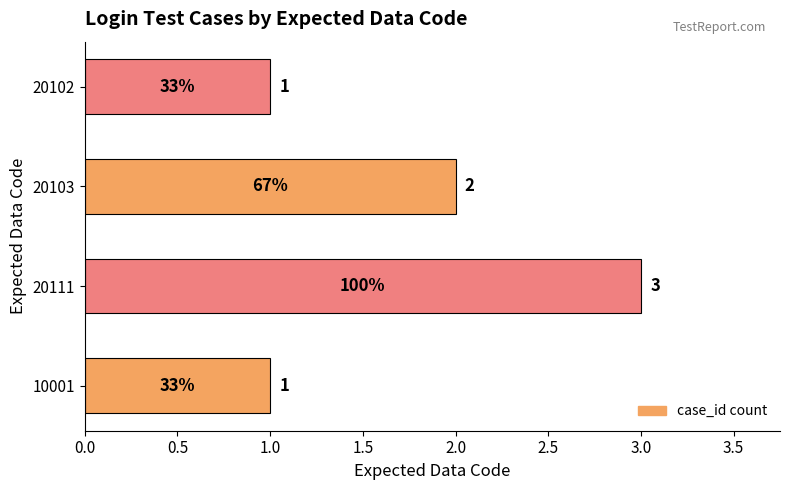

Reading bottom to top, what are all the values shown in this chart?

1	3	2	1